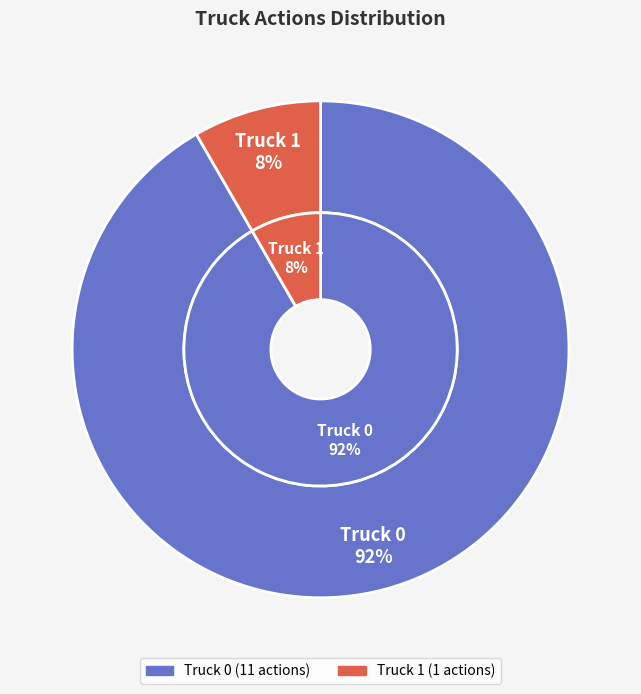

True or false: Truck 1 accounts for 8% of the total.

True